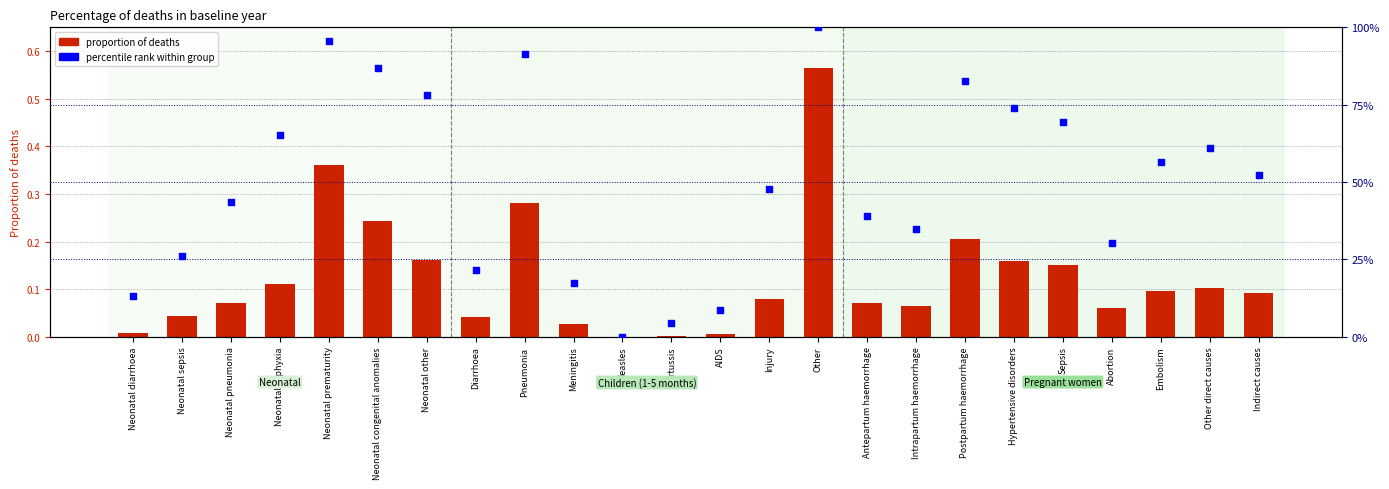

Which series has the largest Y range (max minus min)?

percentile rank within group